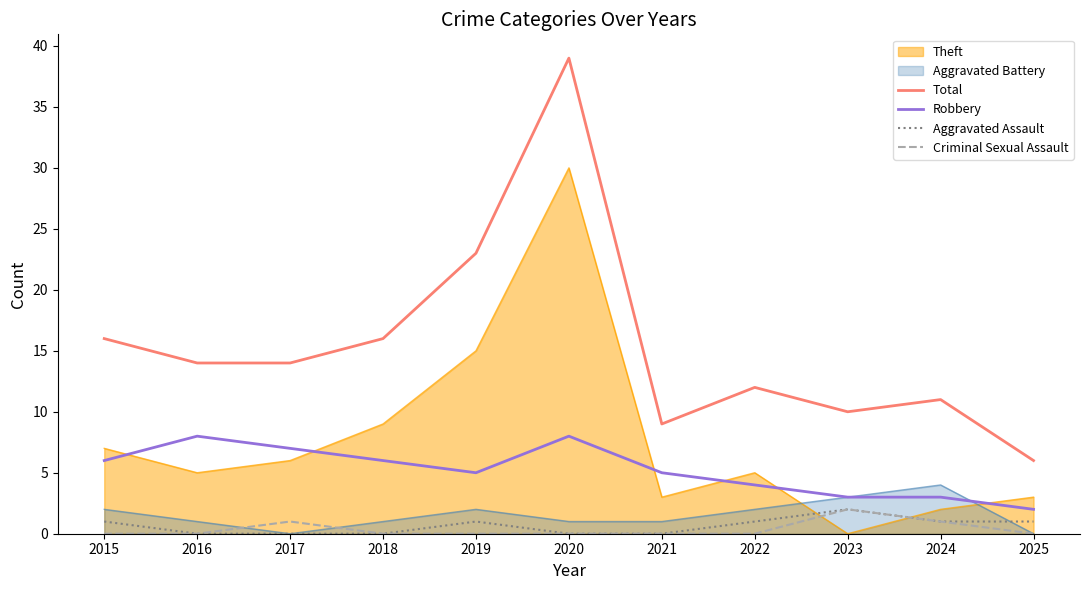

Which series has the widest spread of values?

Total